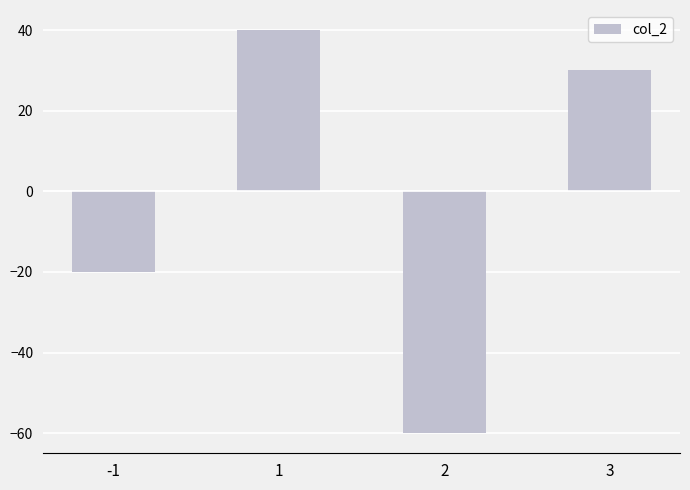

Reading right to left, list all the values displayed in this chart.

3=30	2=-60	1=40	-1=-20